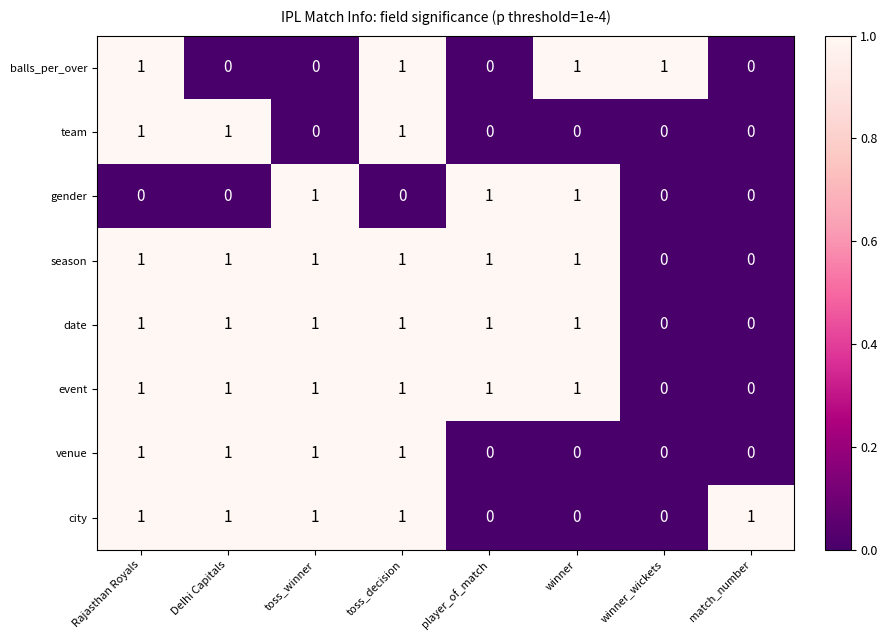

What is the spread (max minus min) of values at match_number?

1